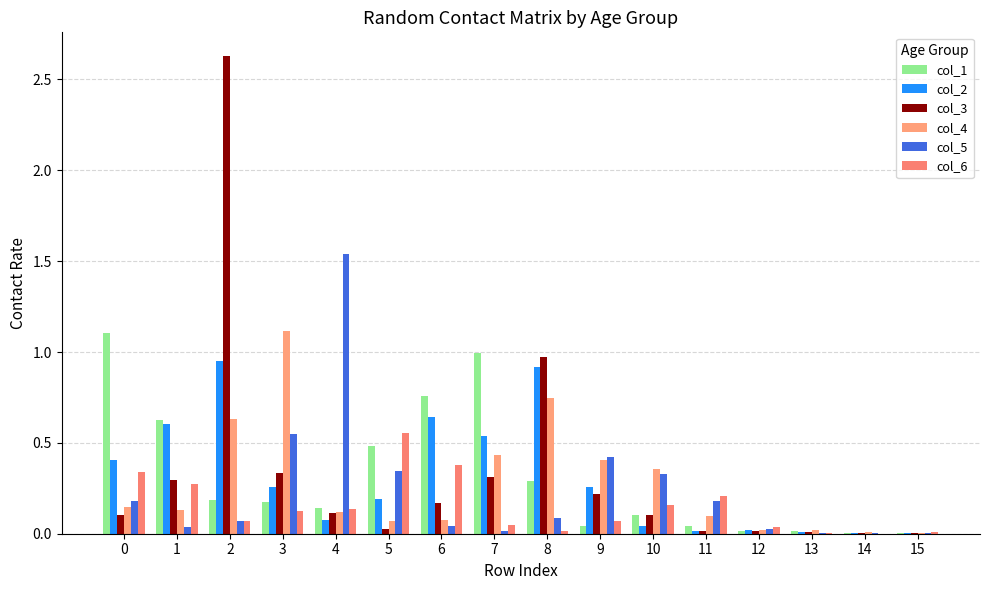

True or false: col_5 has a value of 0.0 at 7.

True